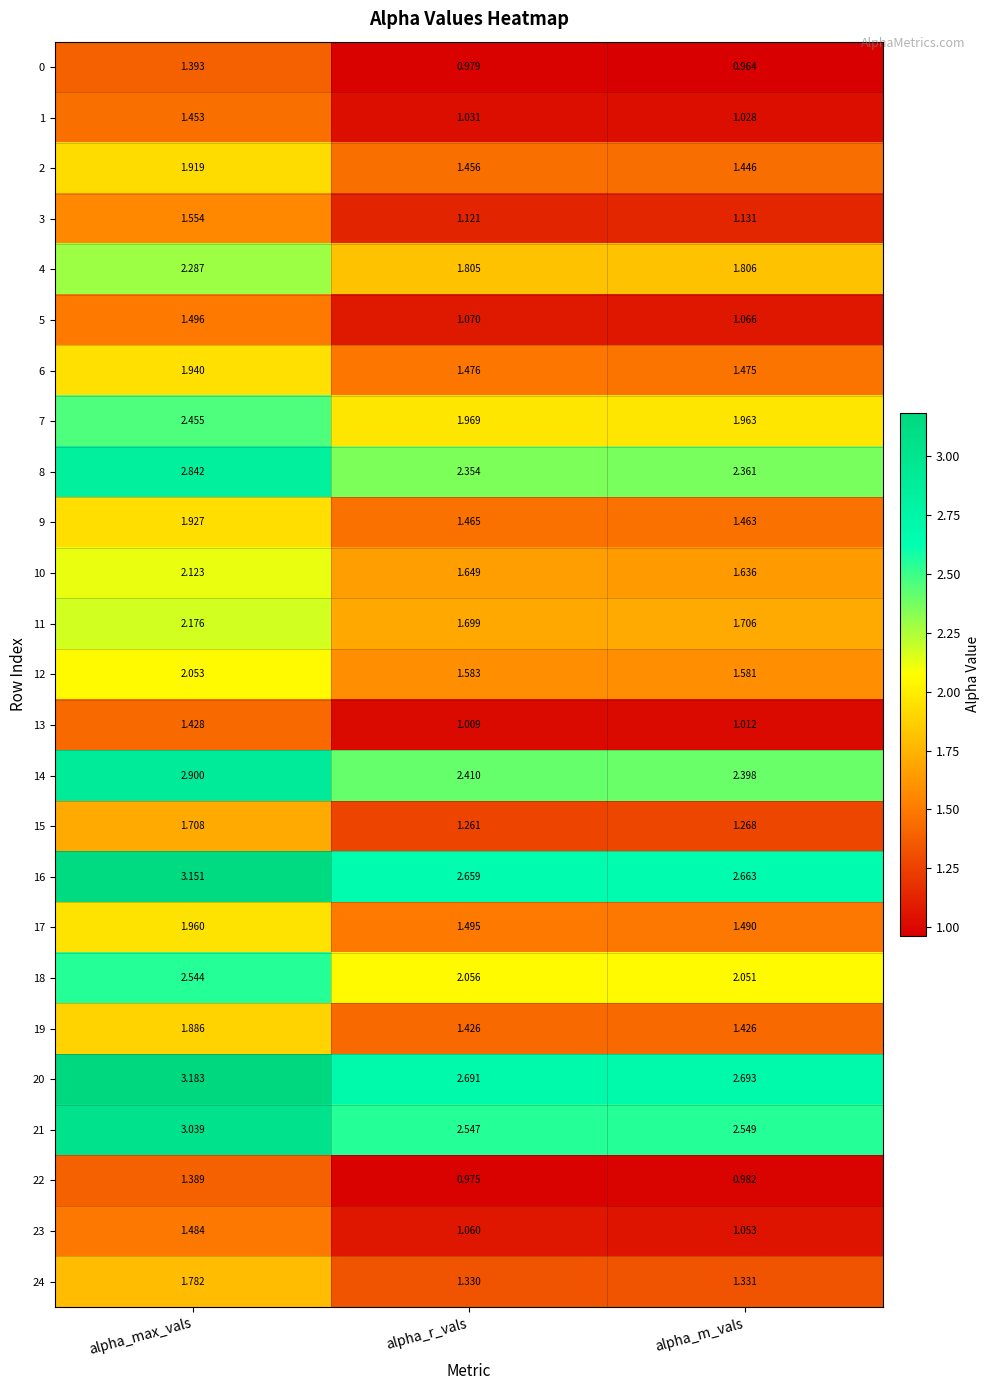

Where is 2 nearest to the value 1?

alpha_m_vals